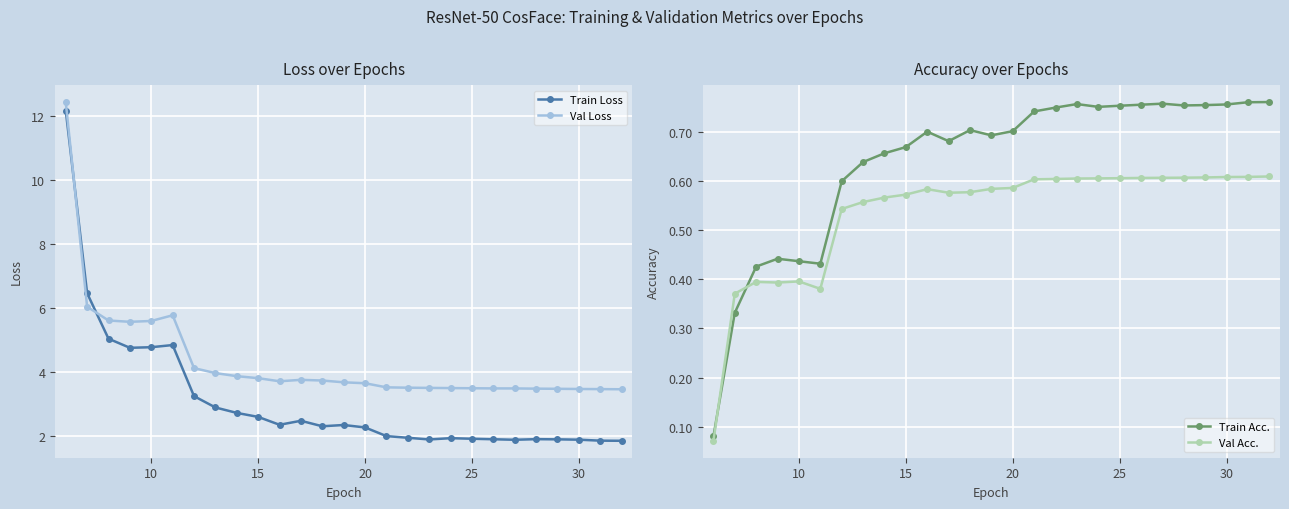

What is the value of the Train Acc. point at the 23rd from the left?

0.8